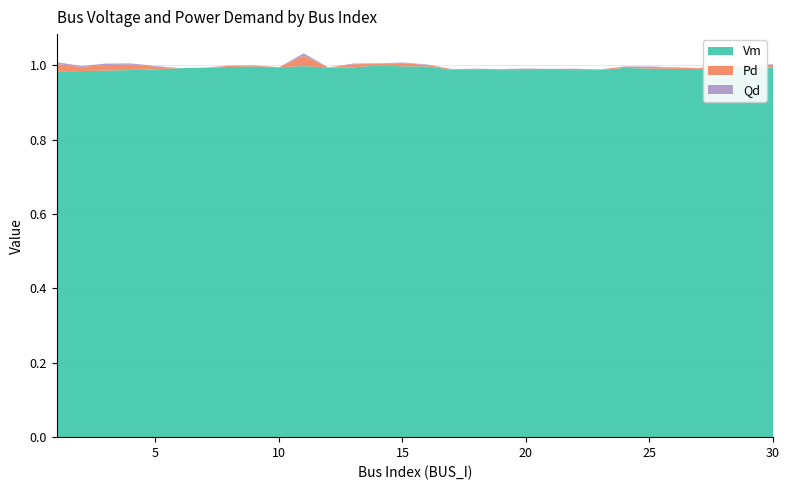

Reading left to right, what are all the values shown in this chart?

Vm: 1.0	1.0	1.0	1.0	1.0	1.0	1.0	1.0	1.0	1.0	1.0	1.0	1.0	1.0	1.0	1.0	1.0	1.0	1.0	1.0	1.0	1.0	1.0	1.0	1.0	1.0	1.0	1.0	1.0	1.0
Pd: 0.0	0.0	0.0	0.0	0.0	0.0	0.0	0.0	0.0	0.0	0.0	0.0	0.0	0.0	0.0	0.0	0.0	0.0	0.0	0.0	0.0	0.0	0.0	0.0	0.0	0.0	0.0	0.0	0.0	0.0
Qd: 0.0	0.0	0.0	0.0	0.0	0.0	0.0	0.0	0.0	0.0	0.0	0.0	0.0	0.0	0.0	0.0	0.0	0.0	0.0	0.0	0.0	0.0	0.0	0.0	0.0	0.0	0.0	0.0	0.0	0.0